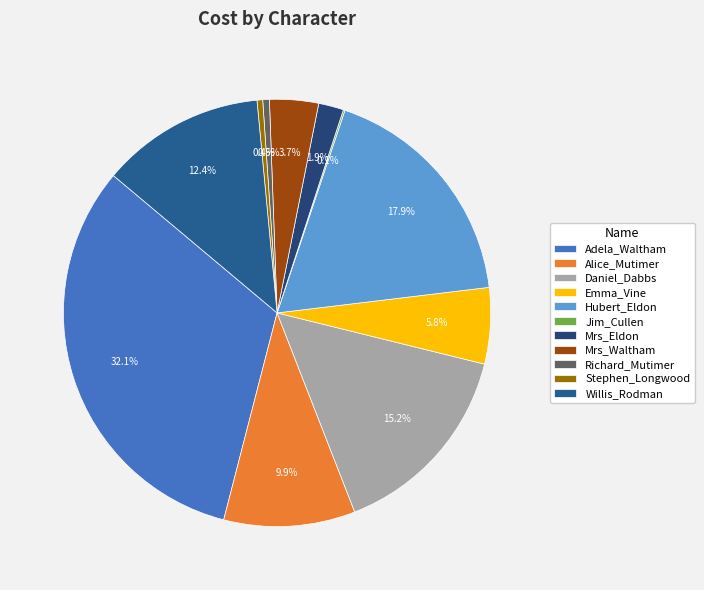

To the nearest percent, what is the combined percentage of Daniel_Dabbs and Mrs_Waltham?

19%